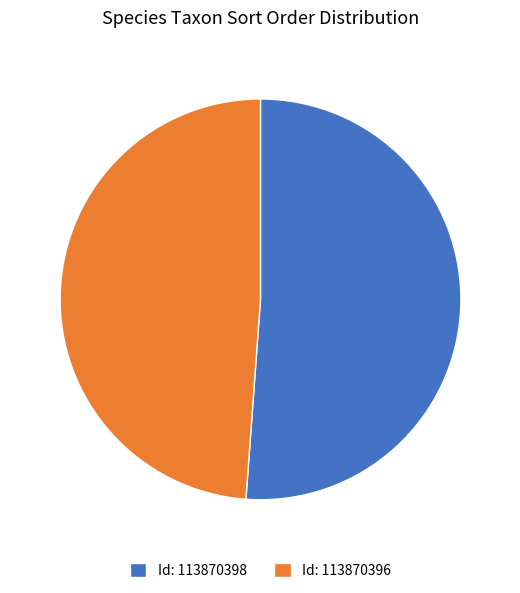

True or false: Id: 113870396 accounts for 58% of the total.

False